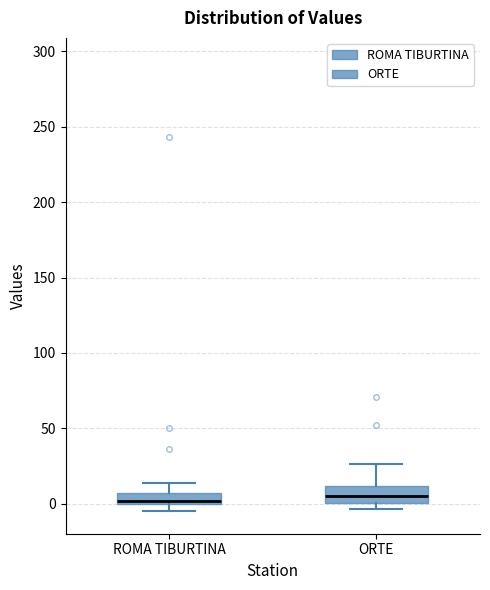

Where is the lower edge of the box for ORTE on the y-axis? The values are not printed on the chart, so give them approximately, as read against the axis.

0